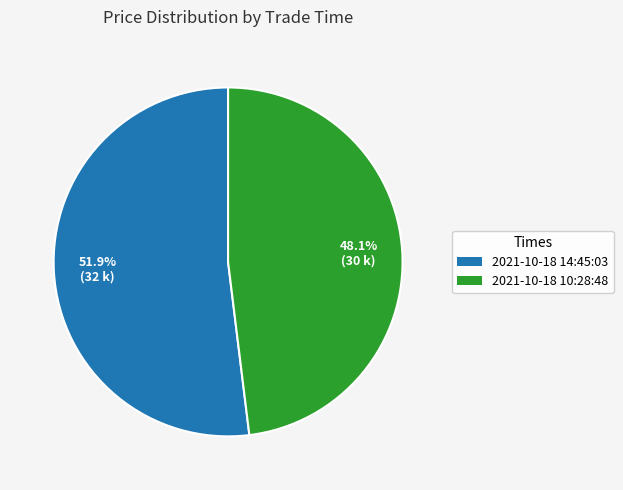

What is the ratio of the value at 2021-10-18 10:28:48 to the value at 2021-10-18 14:45:03?

0.9